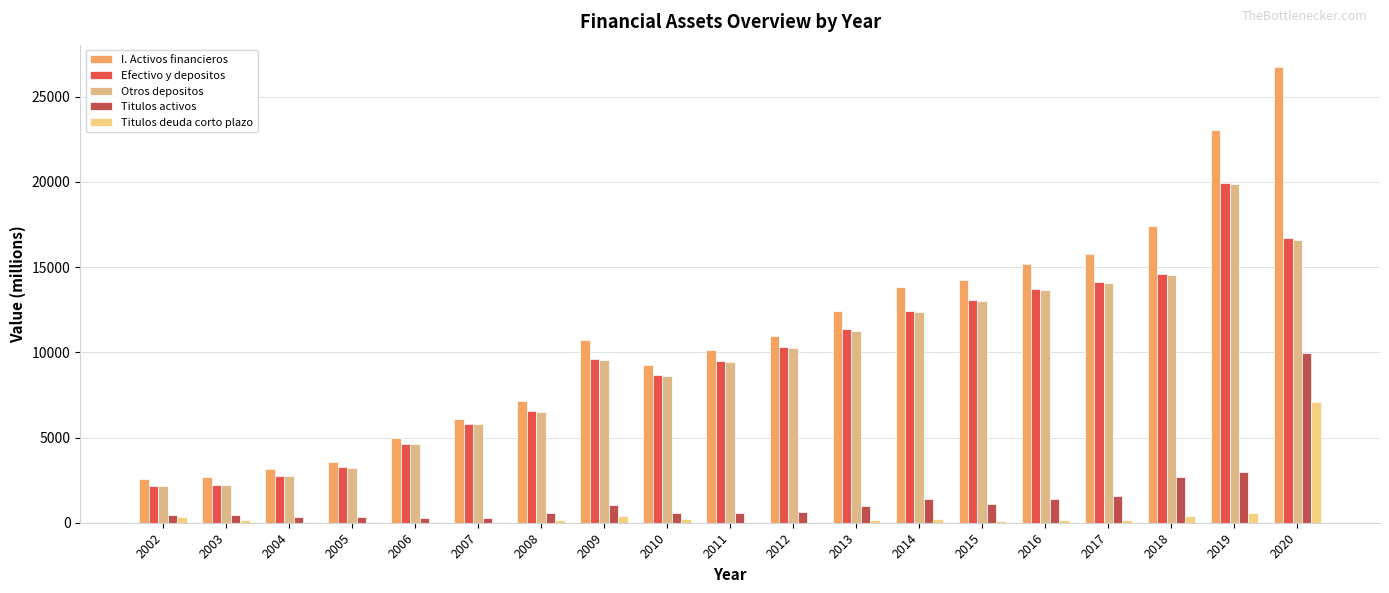

Reading right to left, transcribe all the data shown in this chart.

I. Activos financieros: 2020=26717	2019=23018	2018=17387	2017=15771	2016=15161	2015=14255	2014=13859	2013=12415	2012=10984	2011=10123	2010=9249	2009=10694	2008=7143	2007=6103	2006=4959	2005=3576	2004=3135	2003=2684	2002=2585
Efectivo y depositos: 2020=16696	2019=19962	2018=14579	2017=14116	2016=13715	2015=13099	2014=12453	2013=11343	2012=10335	2011=9512	2010=8667	2009=9628	2008=6577	2007=5808	2006=4637	2005=3252	2004=2766	2003=2239	2002=2153
Otros depositos: 2020=16589	2019=19870	2018=14508	2017=14046	2016=13647	2015=13004	2014=12366	2013=11259	2012=10265	2011=9442	2010=8603	2009=9554	2008=6527	2007=5765	2006=4602	2005=3227	2004=2744	2003=2221	2002=2135
Titulos activos: 2020=9938	2019=2984	2018=2656	2017=1572	2016=1395	2015=1105	2014=1371	2013=982	2012=601	2011=580	2010=552	2009=1032	2008=543	2007=274	2006=305	2005=312	2004=359	2003=436	2002=425
Titulos deuda corto plazo: 2020=7107	2019=549	2018=395	2017=168	2016=173	2015=128	2014=218	2013=145	2012=0	2011=67	2010=214	2009=404	2008=180	2007=14	2006=62	2005=38	2004=20	2003=131	2002=348